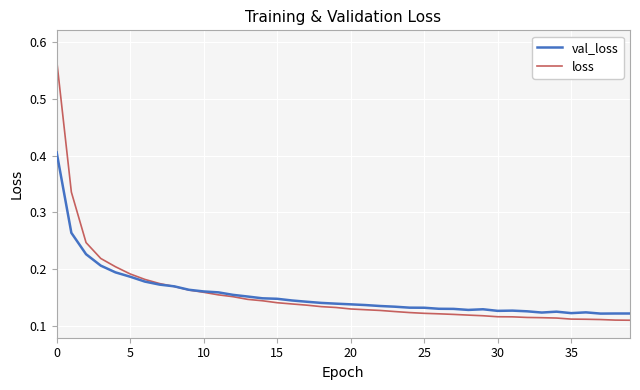

Rank the series by their maximum value, from highest to lowest.

loss, val_loss